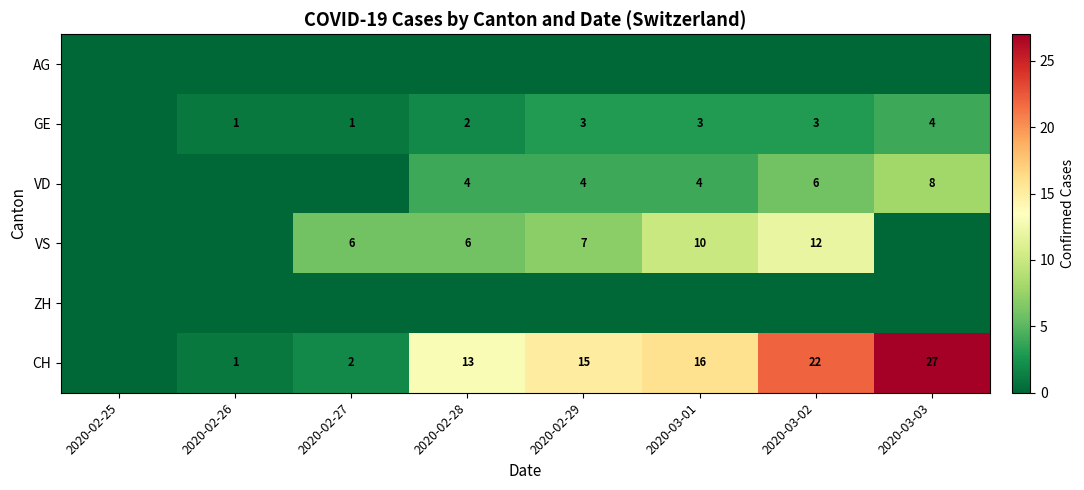

What is the total value across all series at 2020-02-28?

25